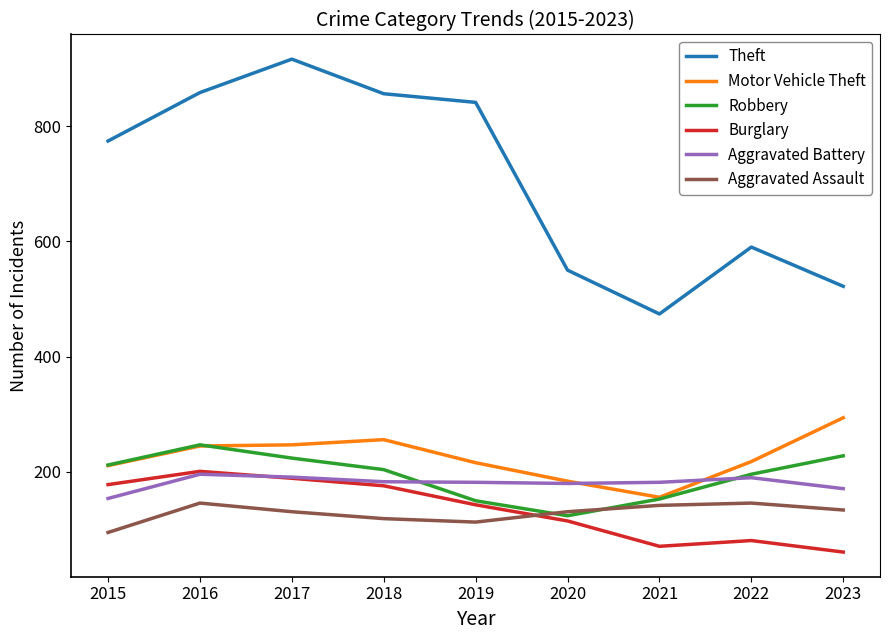

Which label corresponds to the largest value in the chart?

2017